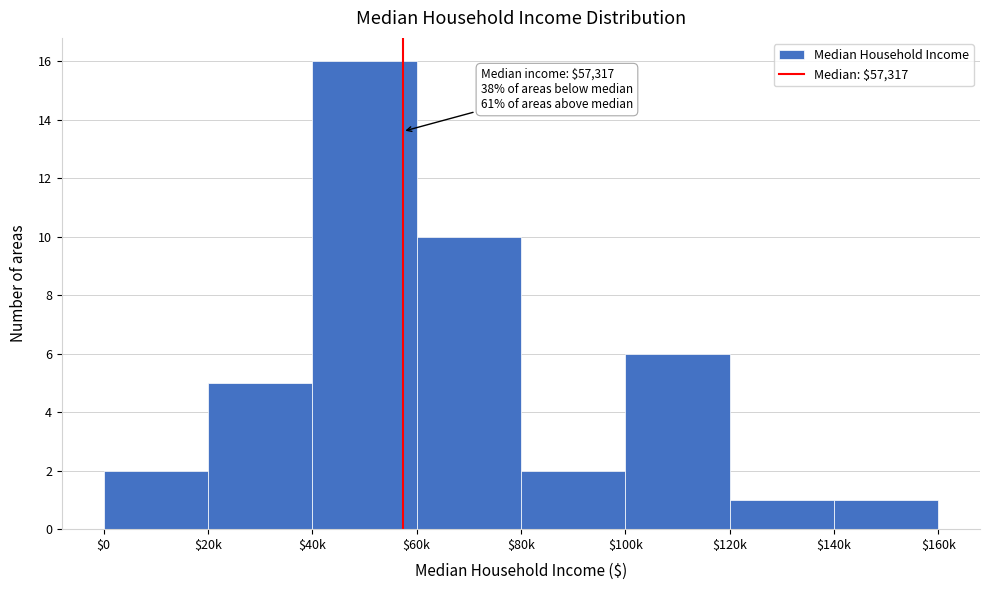

Reading left to right, extract all data points from this chart.

2	5	16	10	2	6	1	1